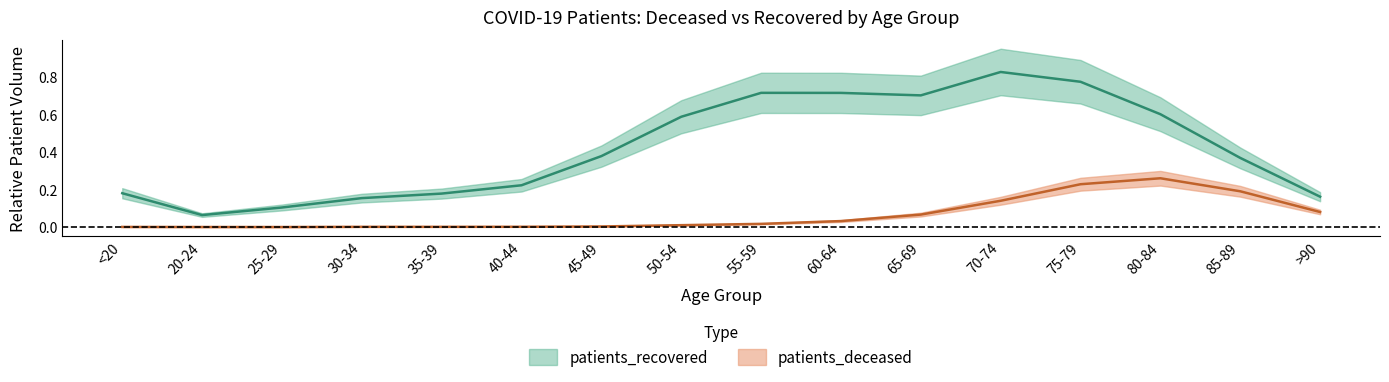

What is the difference between the highest and lowest values at 55-59?

0.7